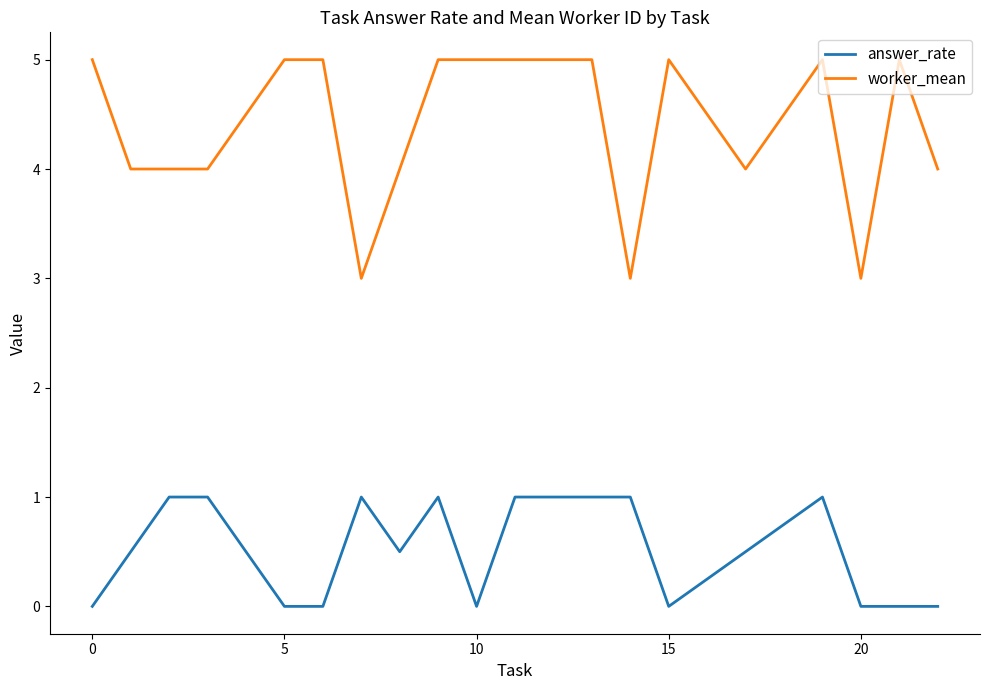

What is the maximum value shown in the chart?

5.0